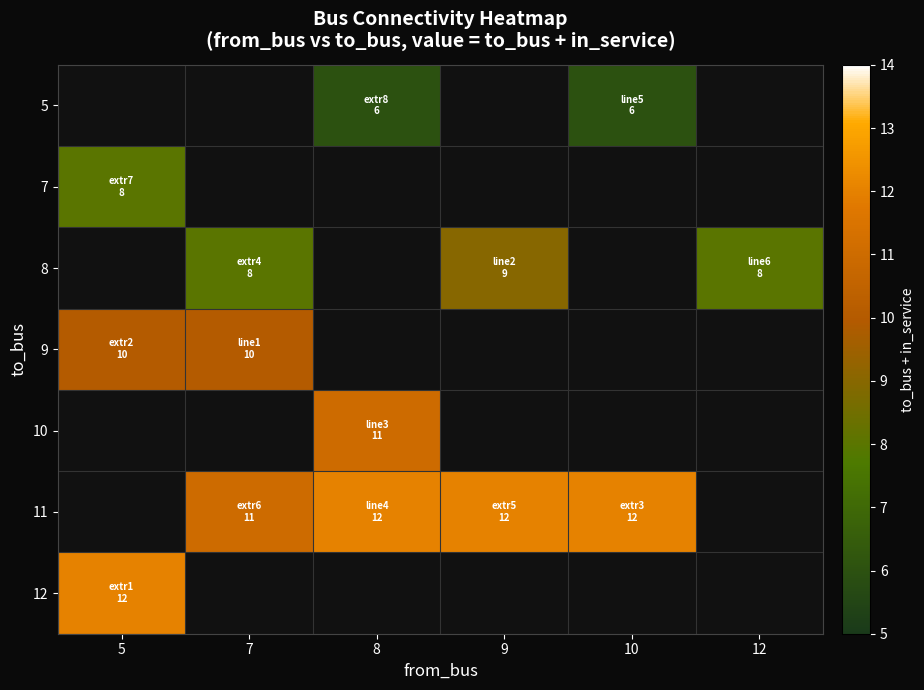

Which category has the highest value across all series?

8